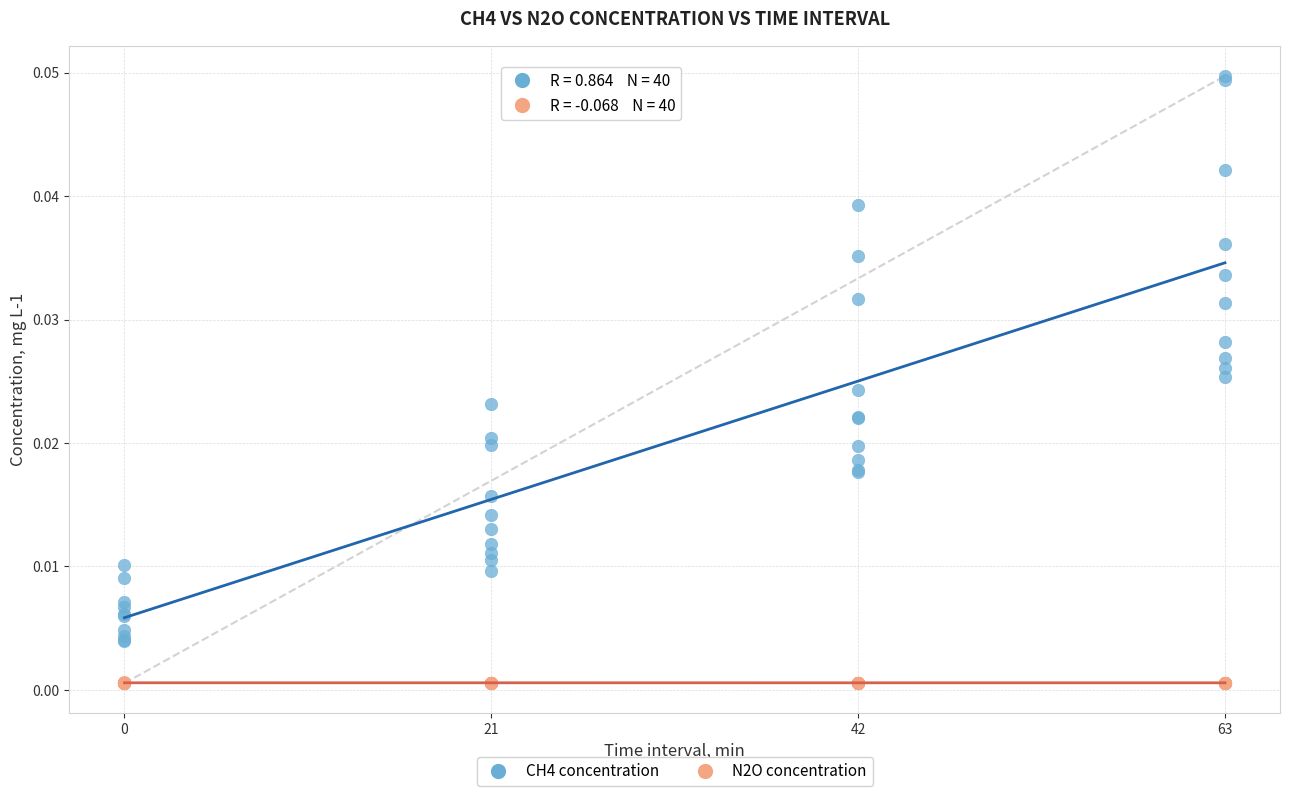

What is the X range (max minus min) for the scatter plot?

63.0